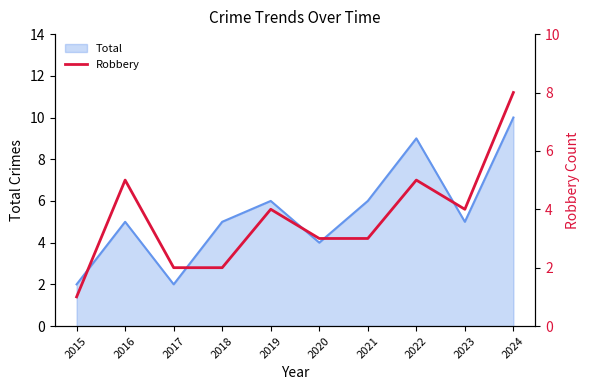

Does the chart have visible grid lines?

No